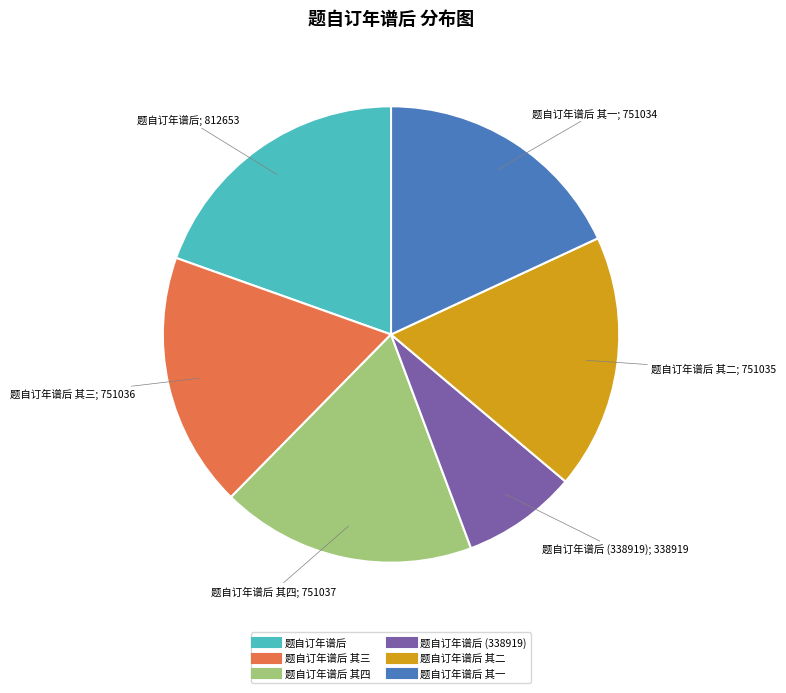

Does any single category account for the majority?

No